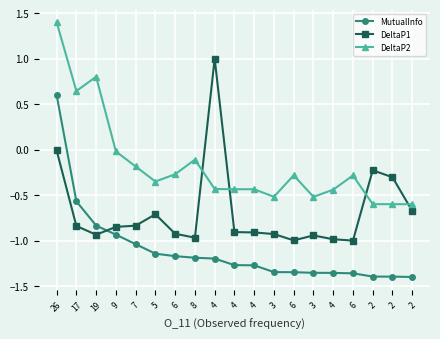

What is the label of the 8th point from the right?

3